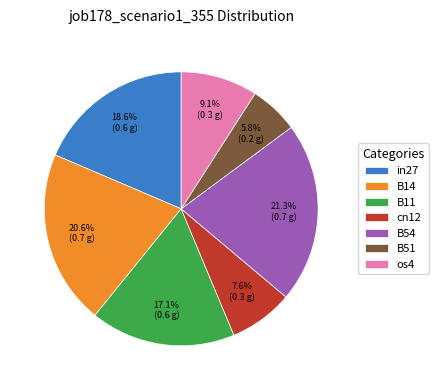

What is the smallest slice in the pie chart?

B51